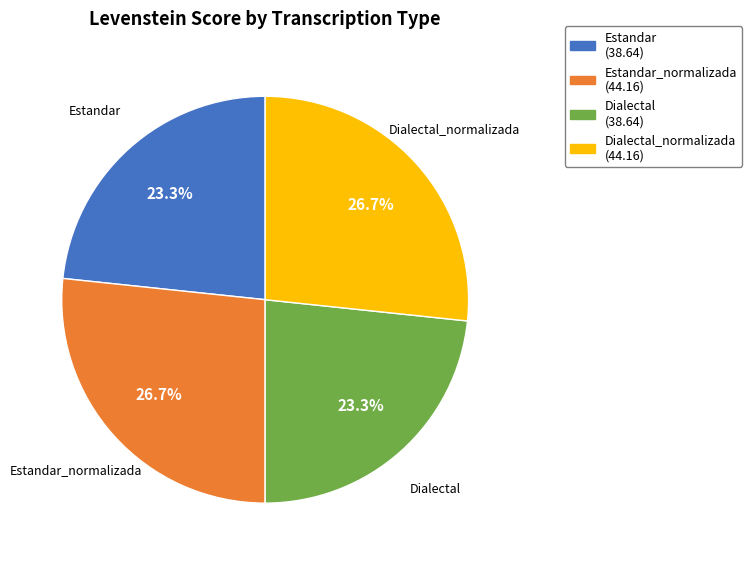

Does any single category account for the majority?

No